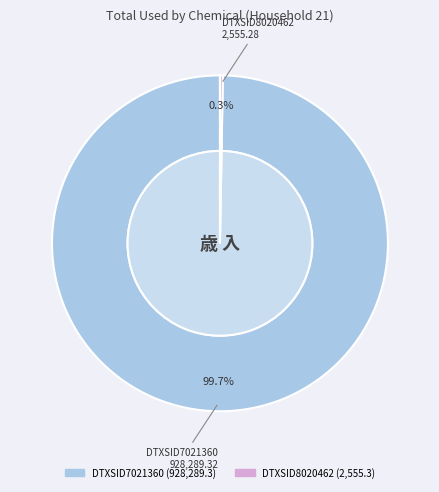

Approximately how many times larger is the value at DTXSID7021360 compared to DTXSID8020462?

363.3